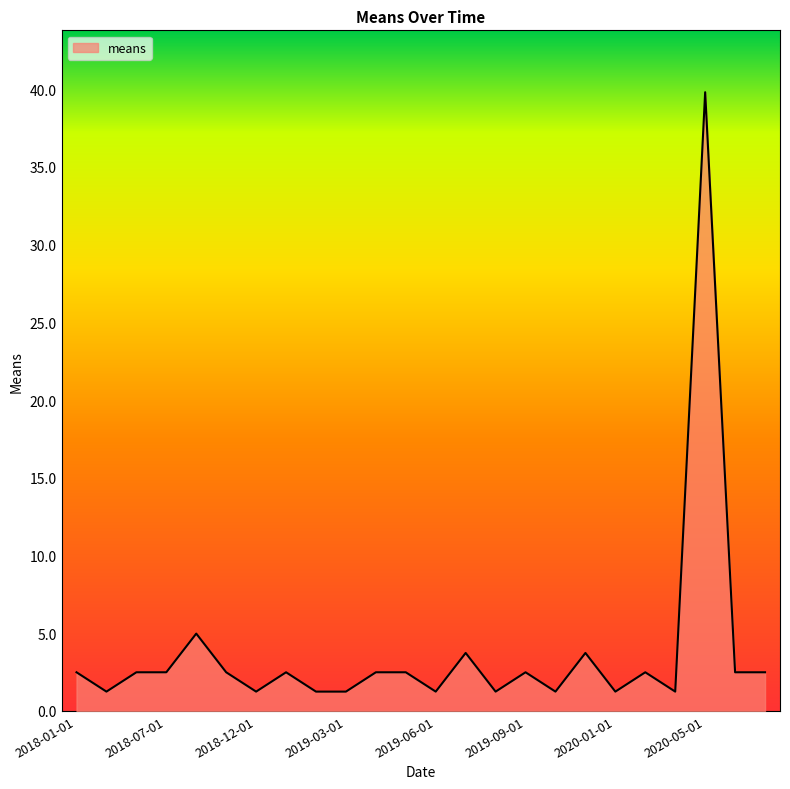

What is the minimum value shown in the chart?

1.2